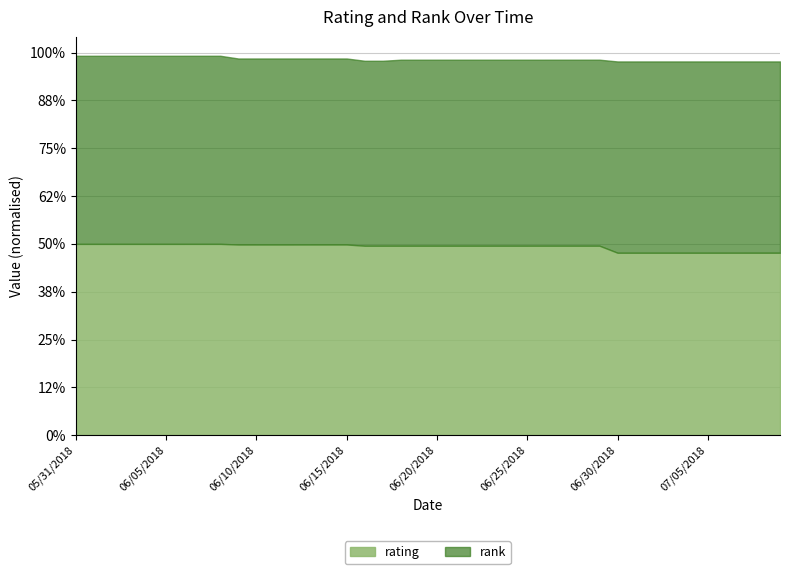

Where is rank nearest to the value 178?

05/31/2018